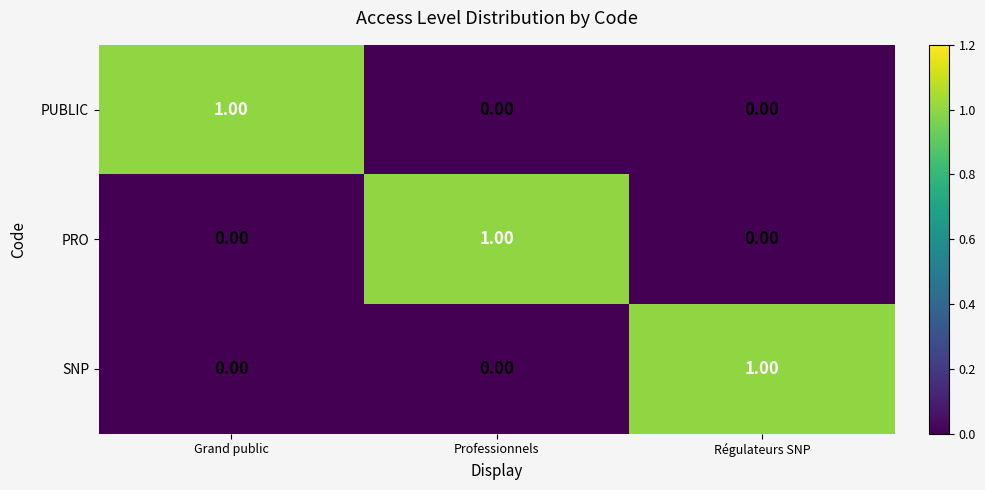

What is the total value across all series at Grand public?

1